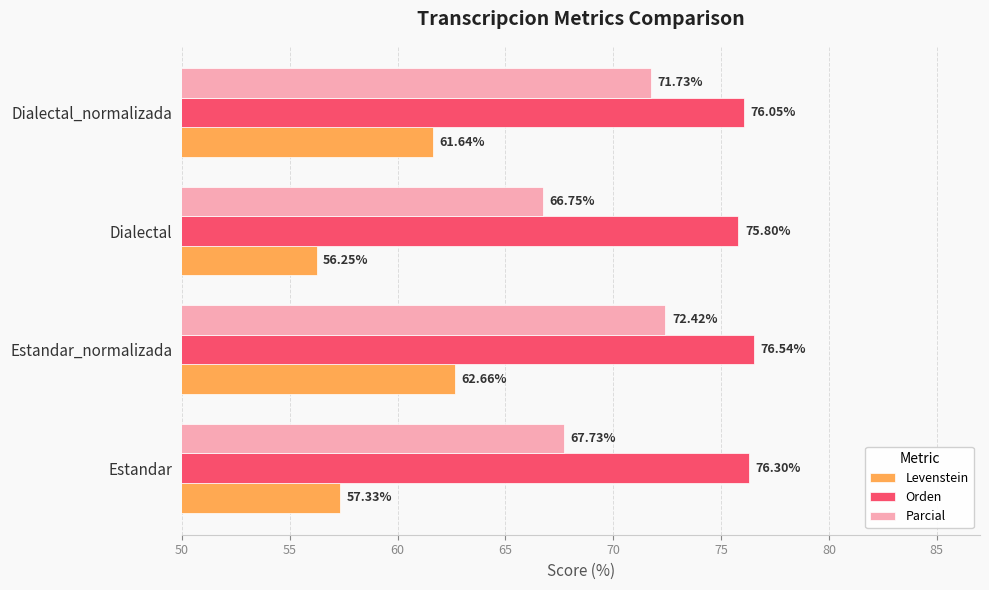

What is the sum of all Parcial values?

278.6